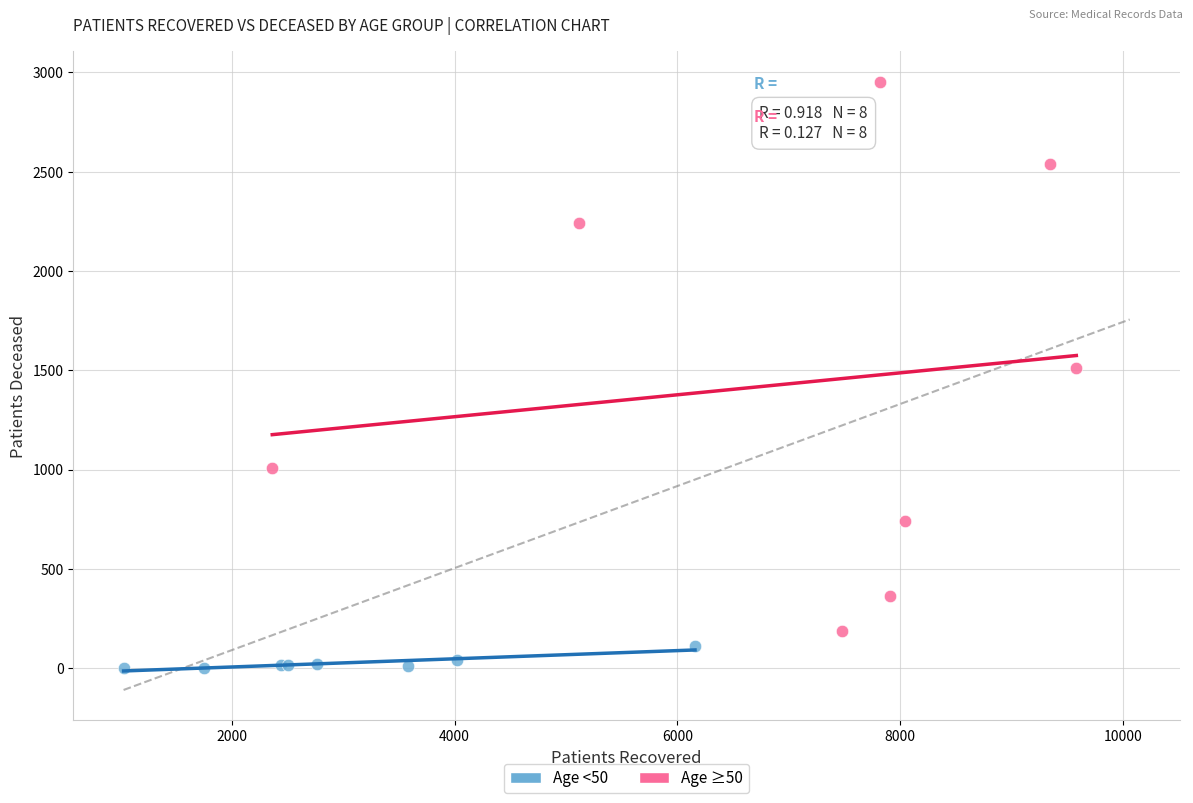

Which series has the widest spread of Y values?

Age ≥50